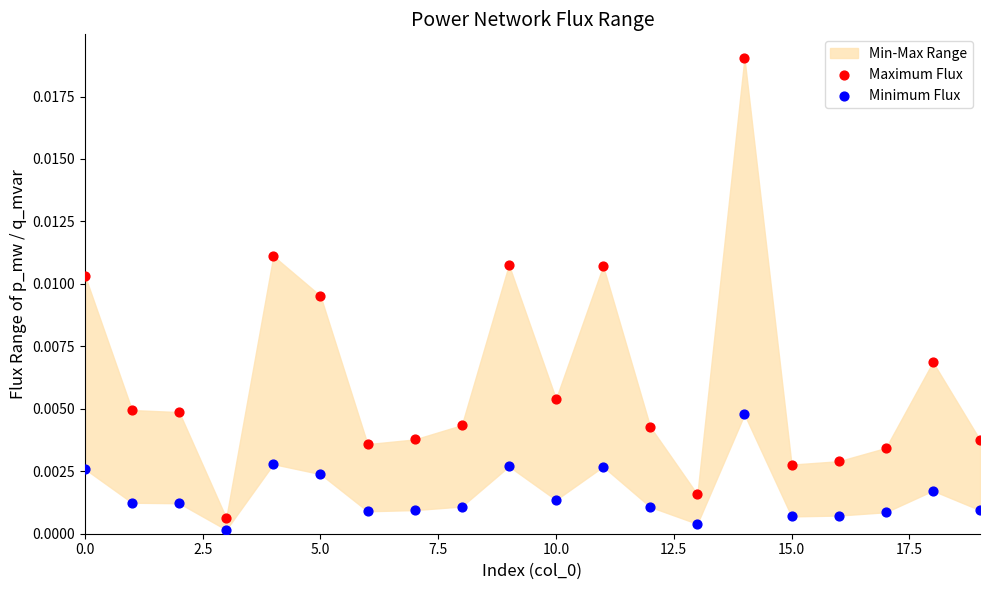

Which series contains the highest Y value?

Maximum Flux